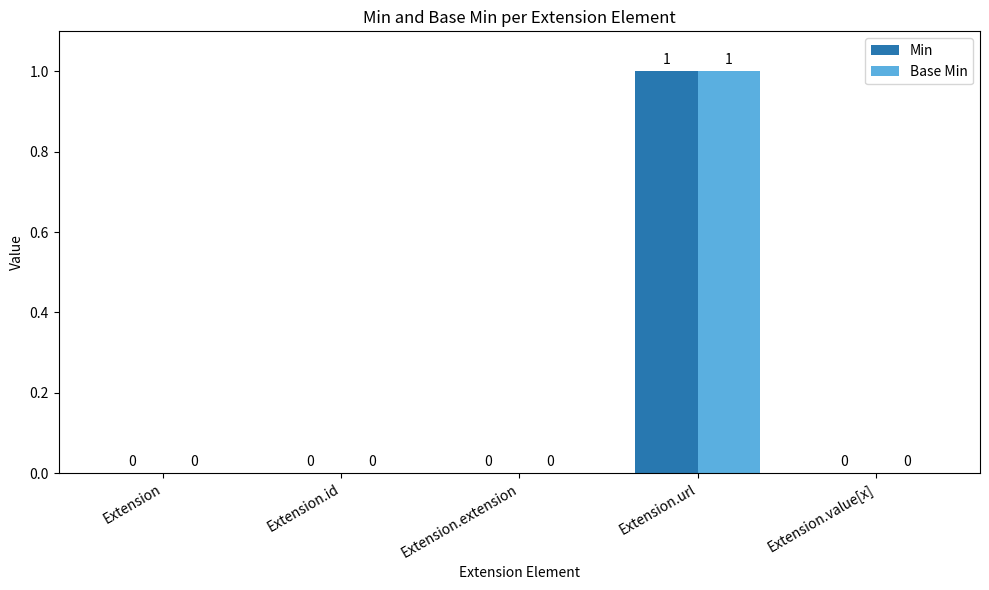

How many Min values are between 0 and 1?

5